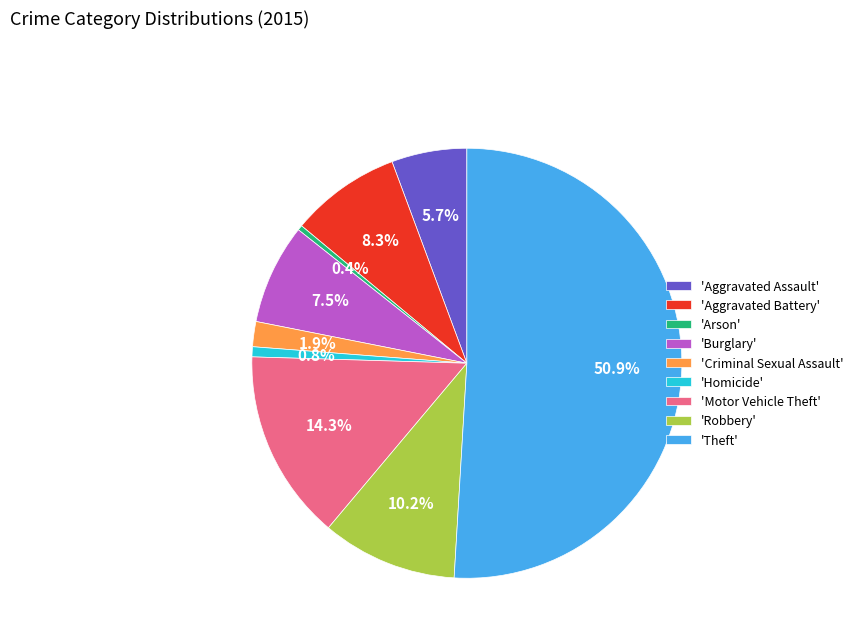

Do 'Arson' and 'Criminal Sexual Assault' together represent more than half of the pie?

No